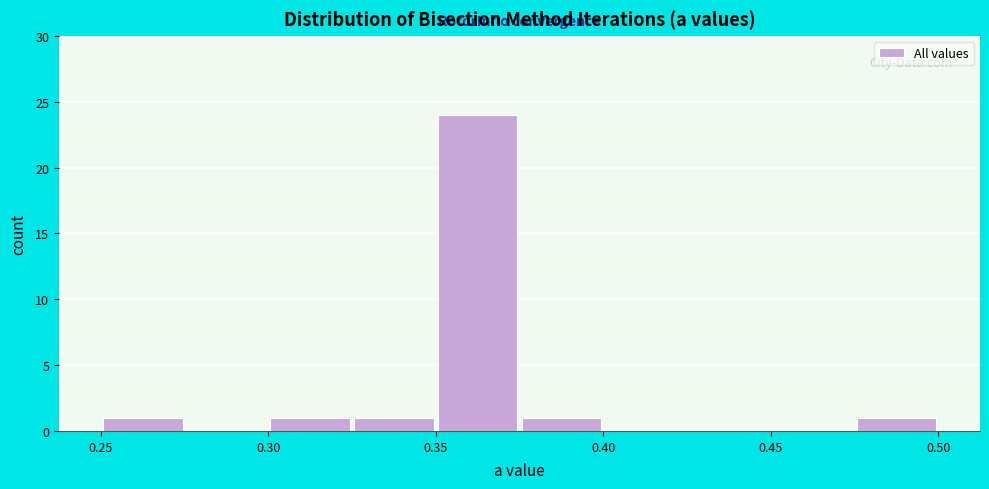

What is the height of the bar covering 0.350 to 0.375 on the x-axis? The values are not printed on the chart, so give them approximately, as read against the axis.

24